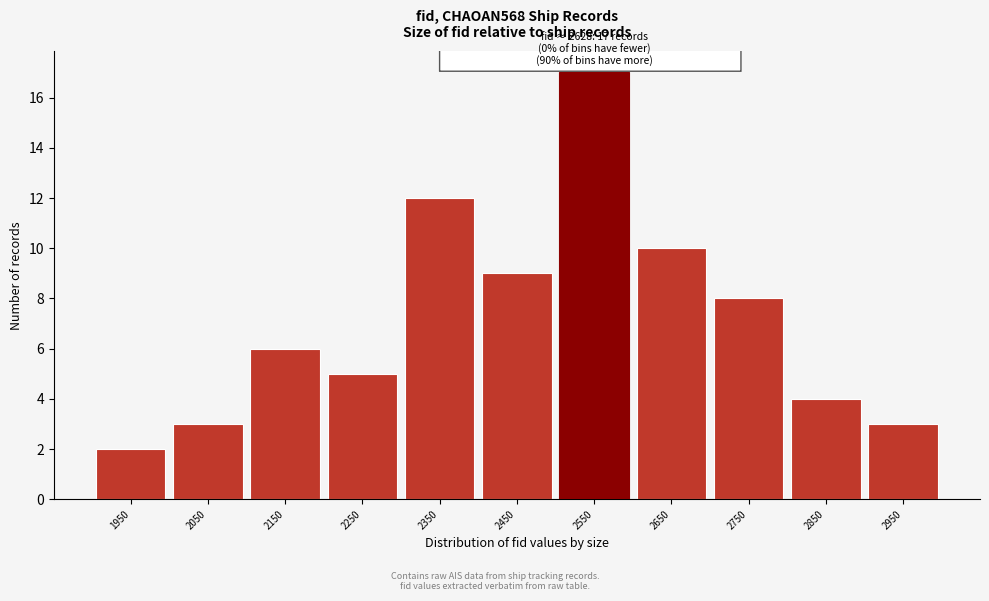

Reading left to right, extract all data points from this chart.

1950=2	2050=3	2150=6	2250=5	2350=12	2450=9	2550=17	2650=10	2750=8	2850=4	2950=3